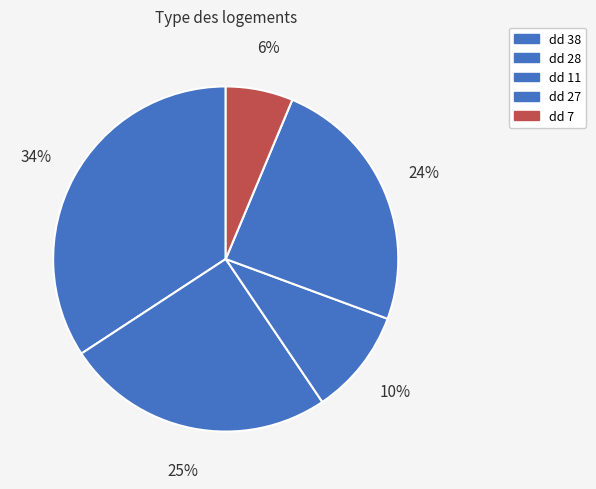

Rank the categories by value from highest to lowest.

dd 38, dd 28, dd 27, dd 11, dd 7